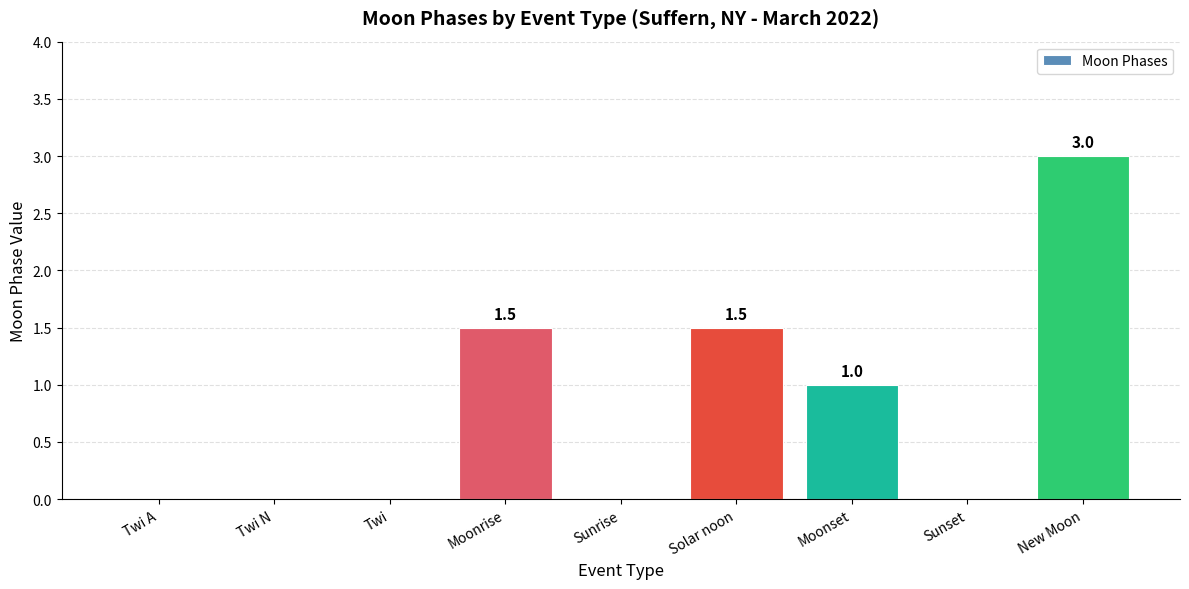

The value at Sunrise is 1.6. True or false?

False